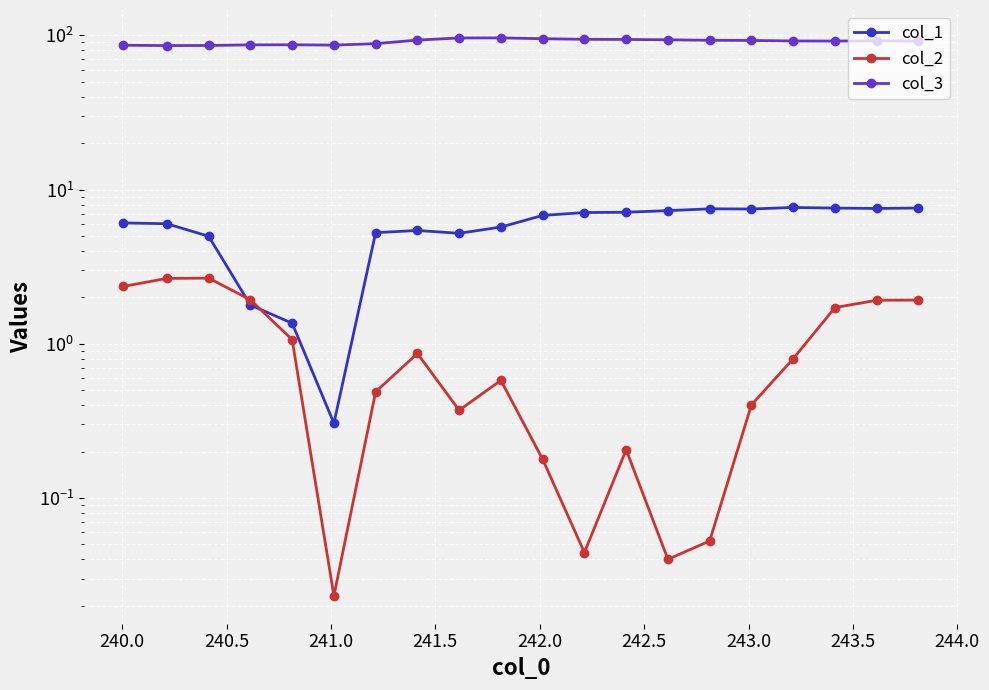

True or false: col_2 has a value of 3.1 at 18.

False